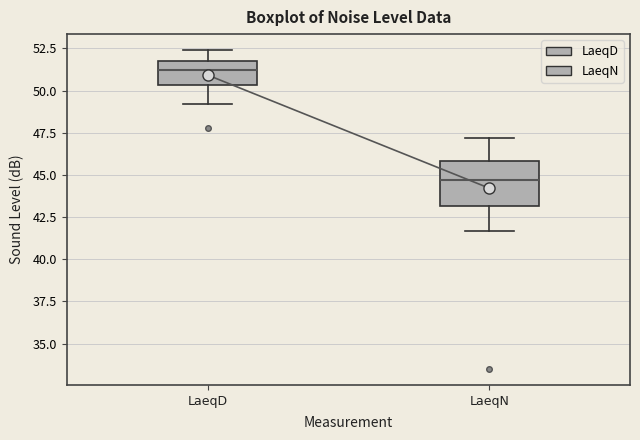

Where does the median line of the box for LaeqD sit on the y-axis? The values are not printed on the chart, so give them approximately, as read against the axis.

51.0